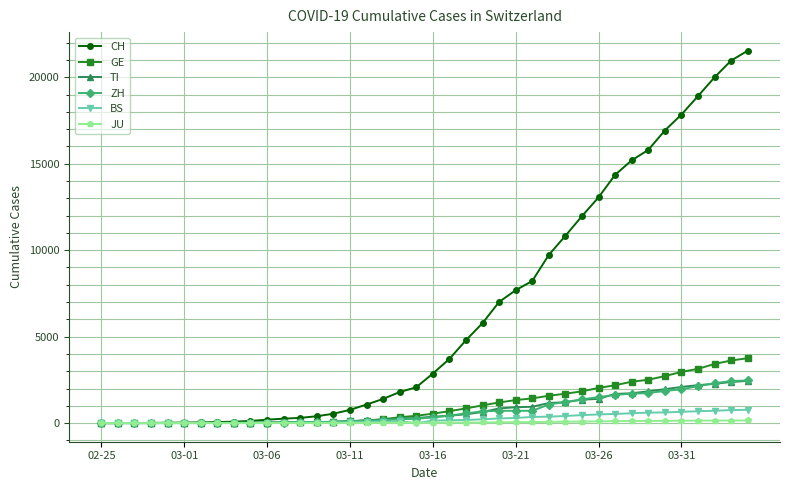

Does the chart display data point markers on the line(s)?

Yes